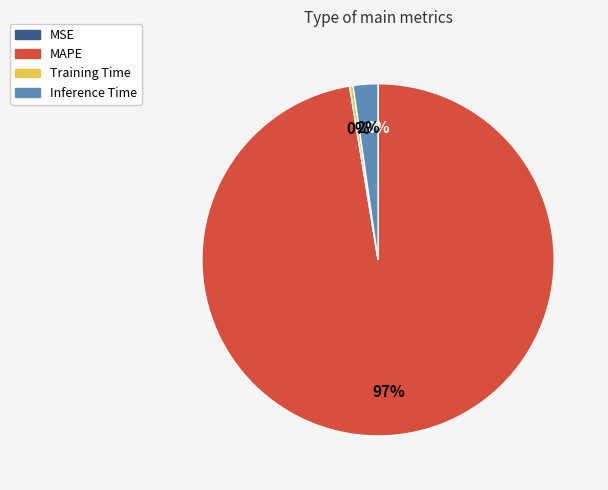

What percentage is the Inference Time slice, to the nearest percent?

2%